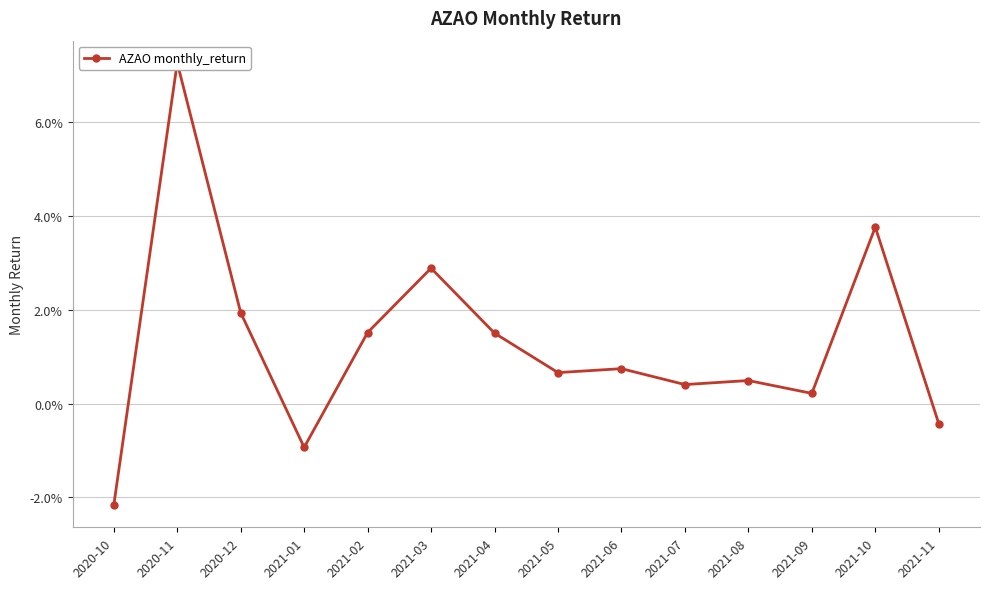

True or false: the data shows -0.0 at 2020-10.

True